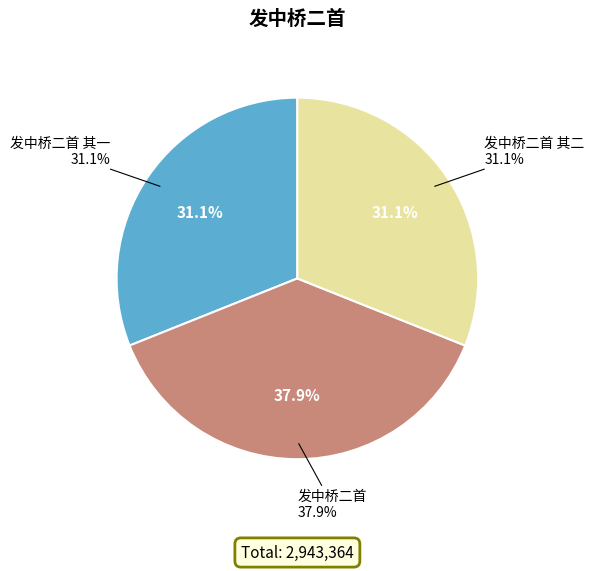

Which category has the smallest portion of the pie?

发中桥二首 其二